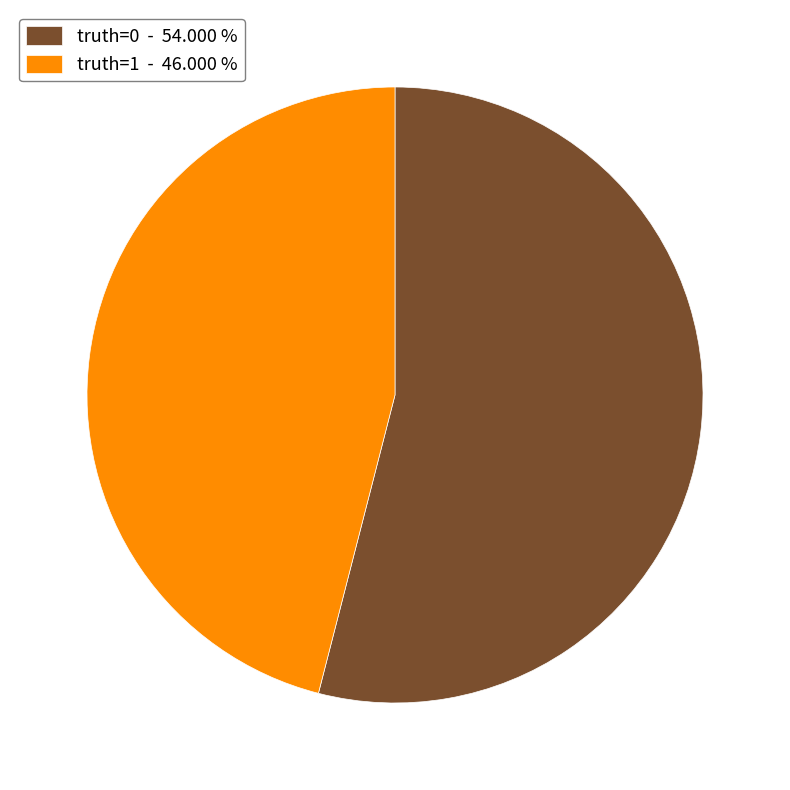

Between truth=0 - 54.000 % and truth=1 - 46.000 %, which is larger?

truth=0 - 54.000 %